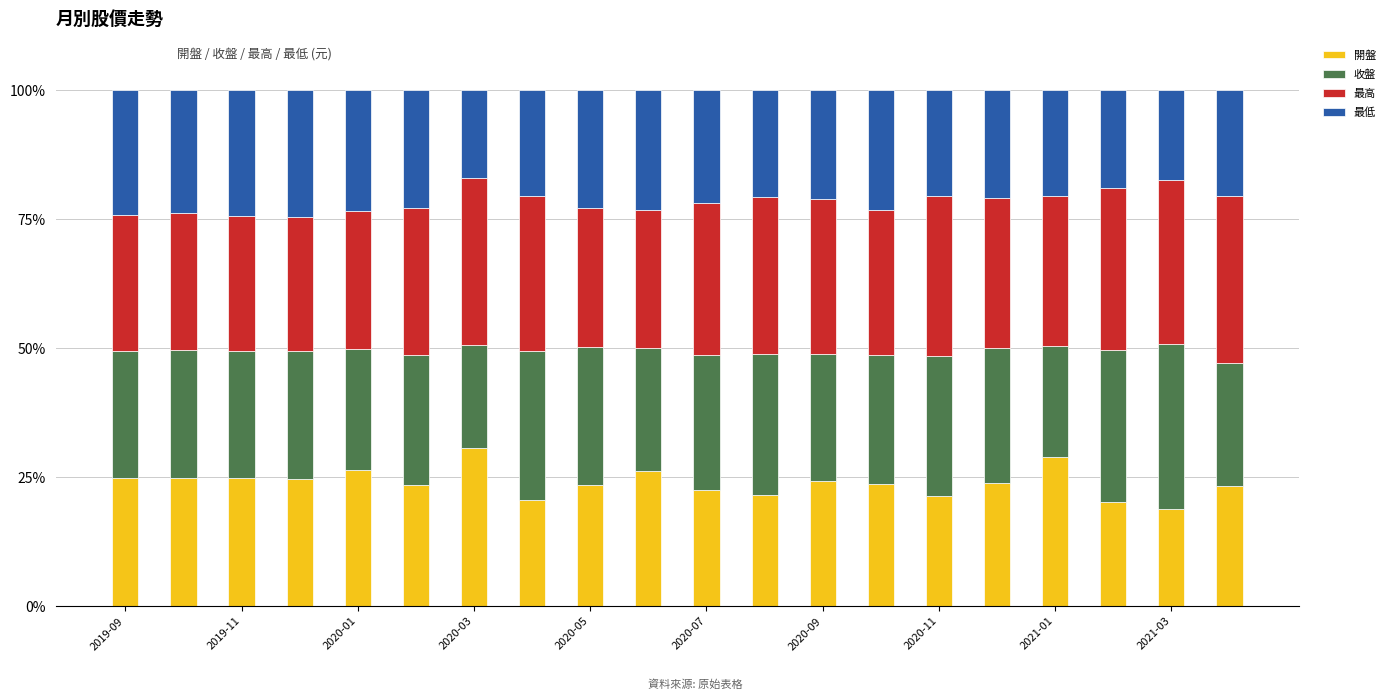

Are the bars horizontal?

No